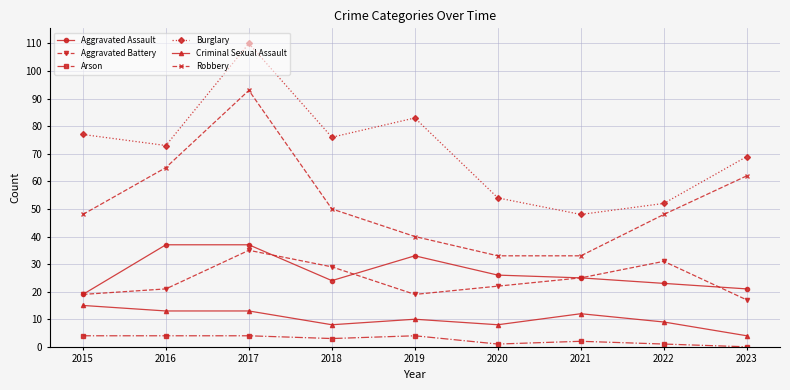

Is it true that Aggravated Battery equals 22 at 2020?

True